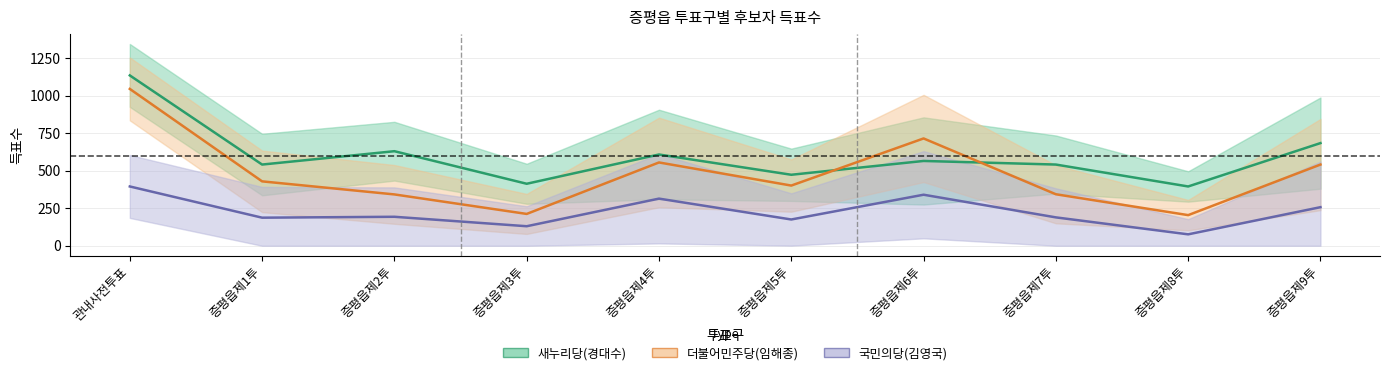

Between 증평읍제7투 and 증평읍제6투, which is larger?

증평읍제6투